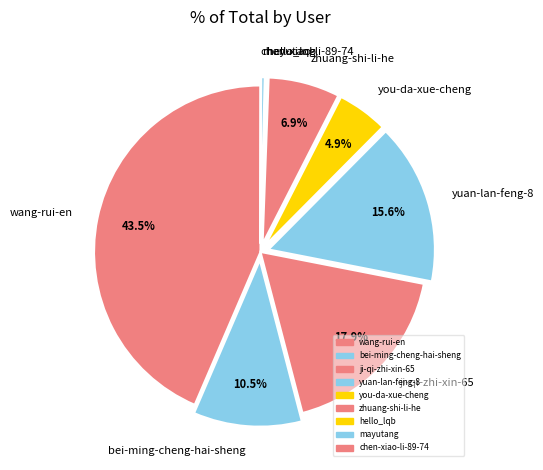

Is the sum of mayutang and wang-rui-en greater than half?

No